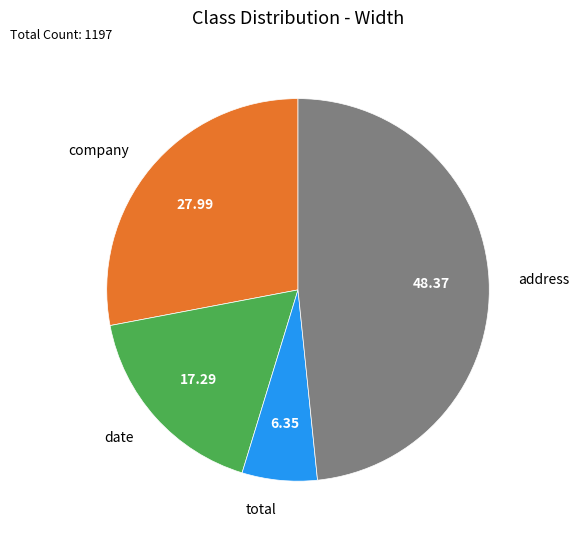

Between date and total, which is larger?

date